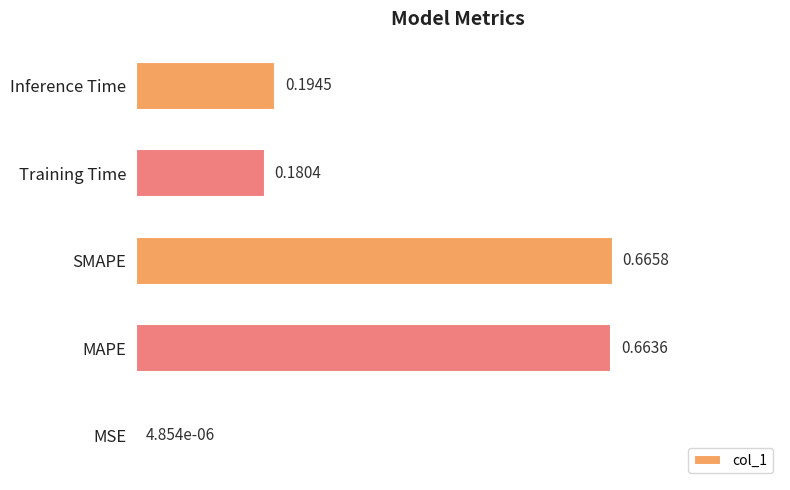

Between MSE and SMAPE, which is larger?

SMAPE